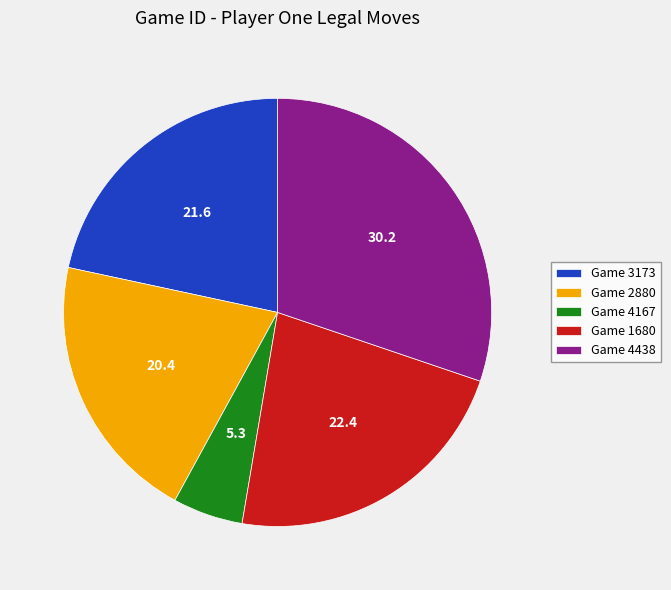

What is the ratio of the value at Game 4438 to the value at Game 1680?

1.3